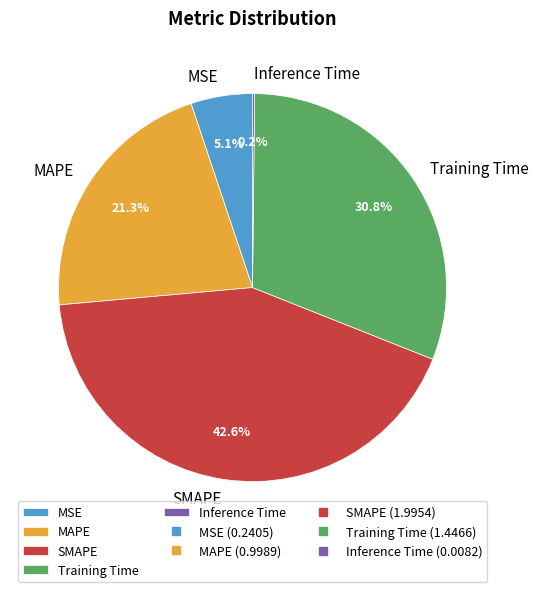

Is SMAPE the majority of the pie?

No